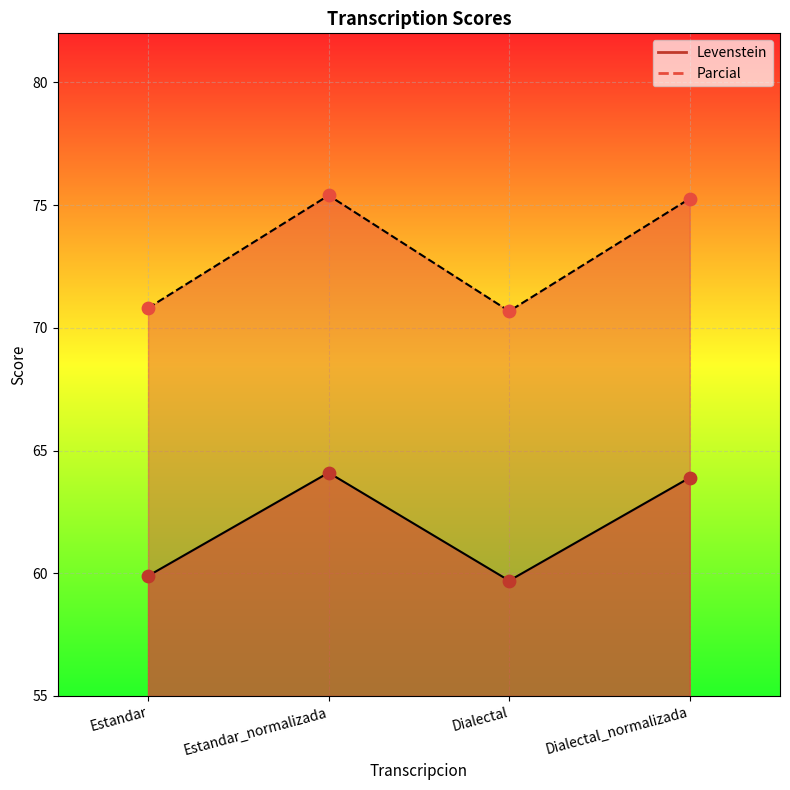

At which category is the sum across all series the highest?

Estandar_normalizada